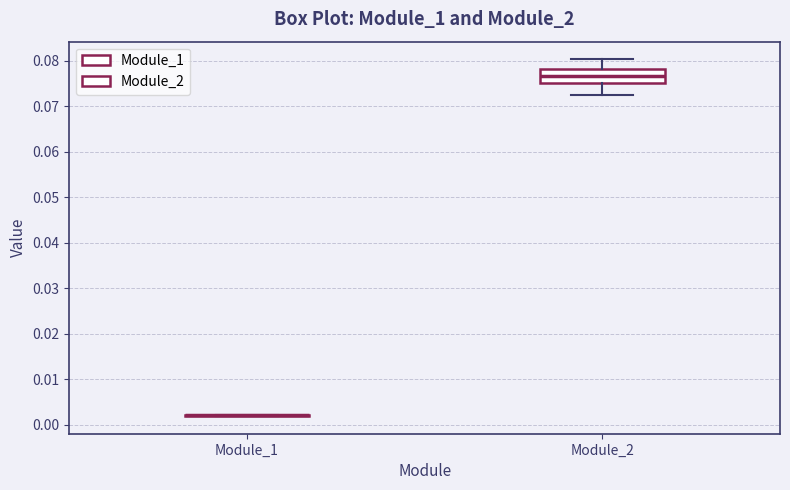

Comparing the boxes themselves (not the whiskers), which one is the tallest?

Module_2